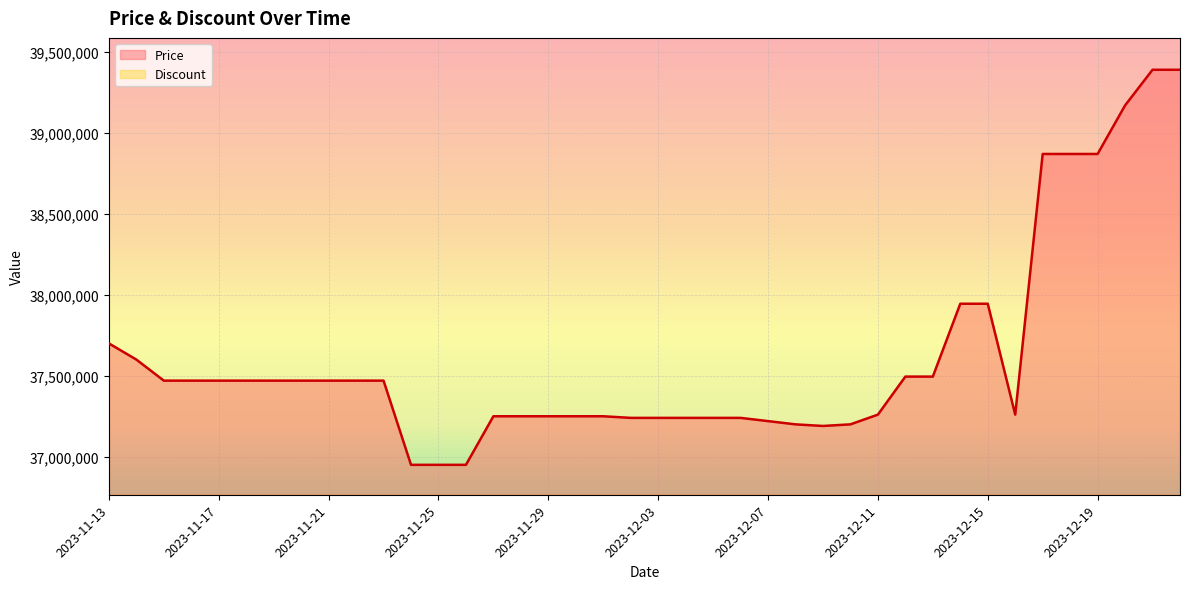

What is the label of the 18th point from the left?

2023-11-30